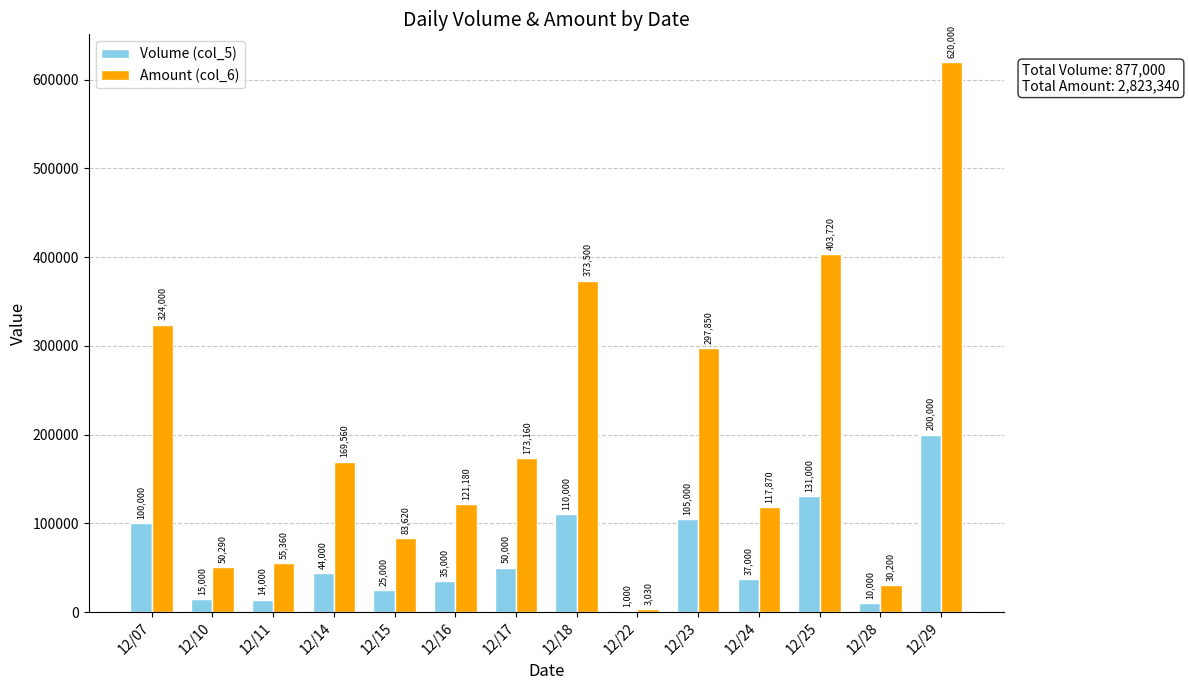

What is the sum of the Amount (col_6) values at 12/17 and 12/07?

497160